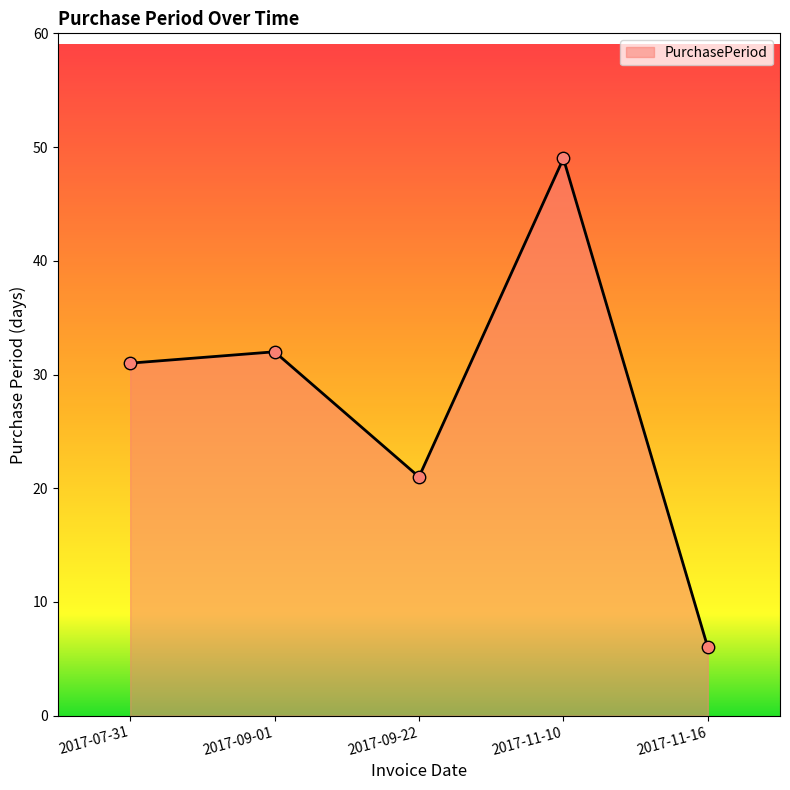

Approximately how many times larger is the value at 2017-09-22 compared to 2017-07-31?

0.7